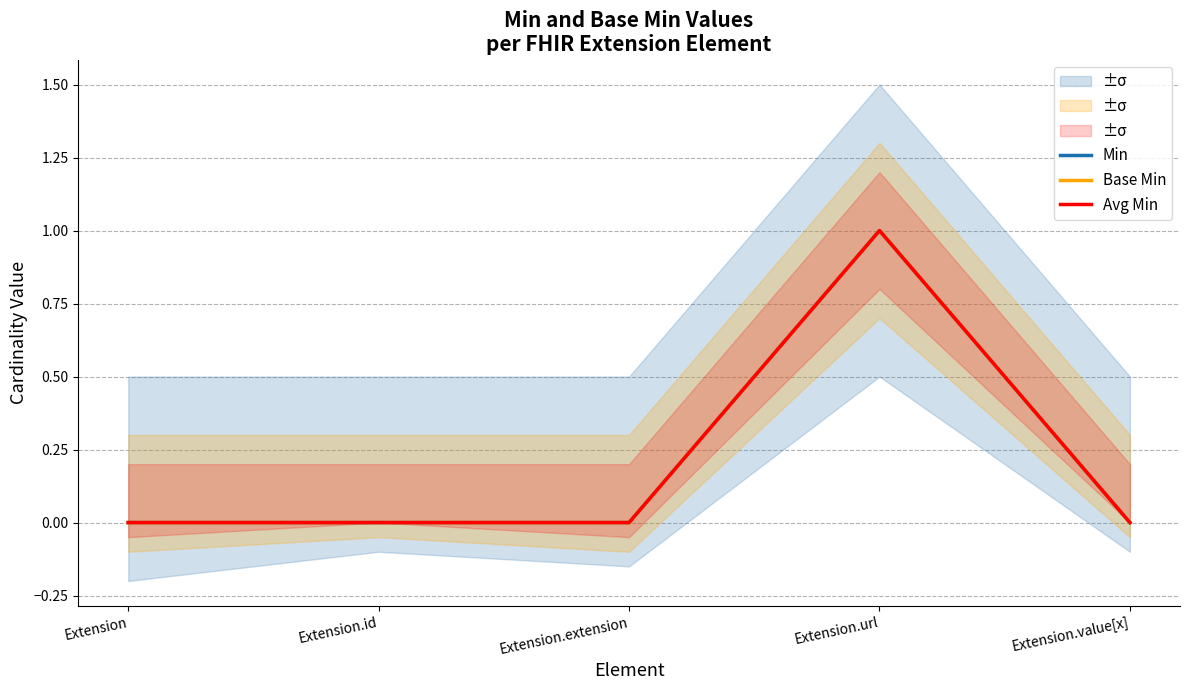

What is the maximum value for Avg Min?

1